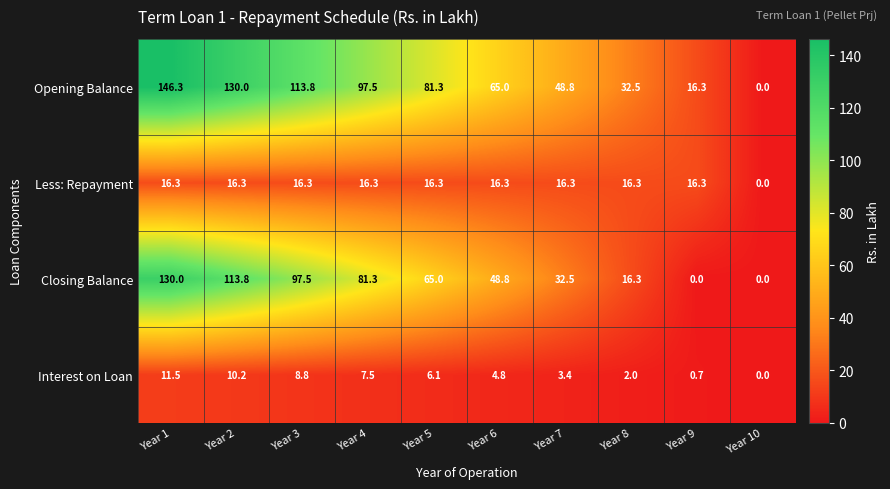

How many data points does each series have?

10